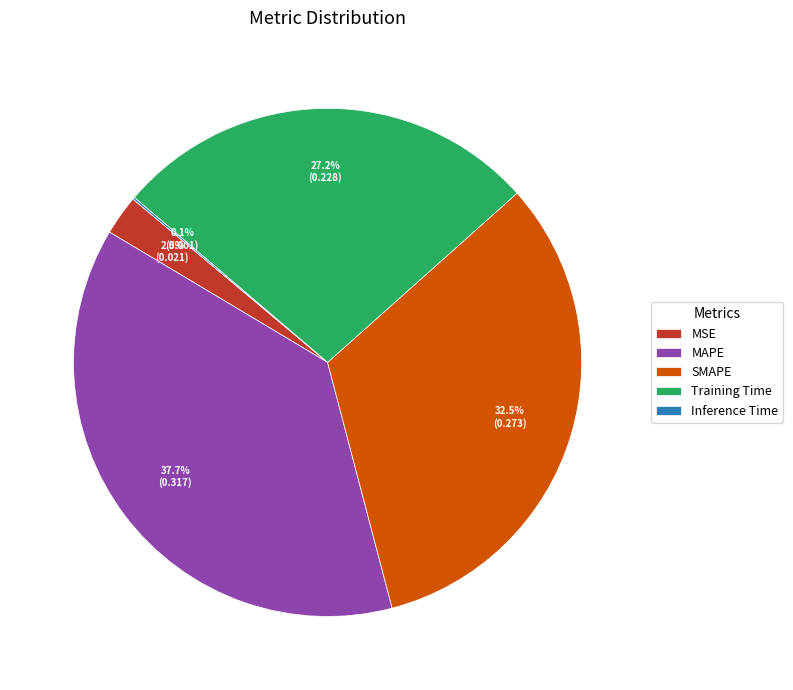

Which slice is the largest?

MAPE